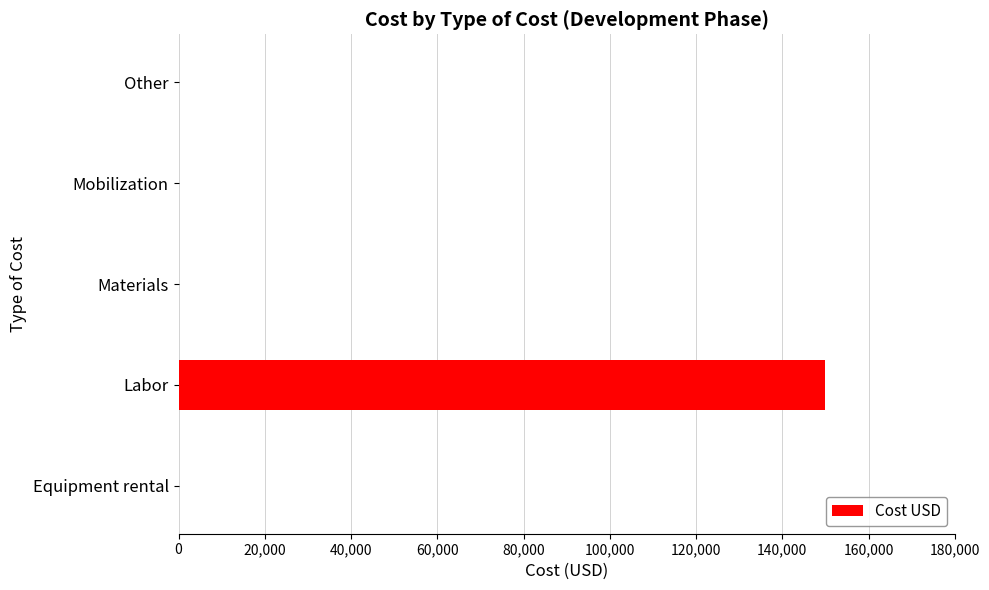

The value at Other is -75350. True or false?

False